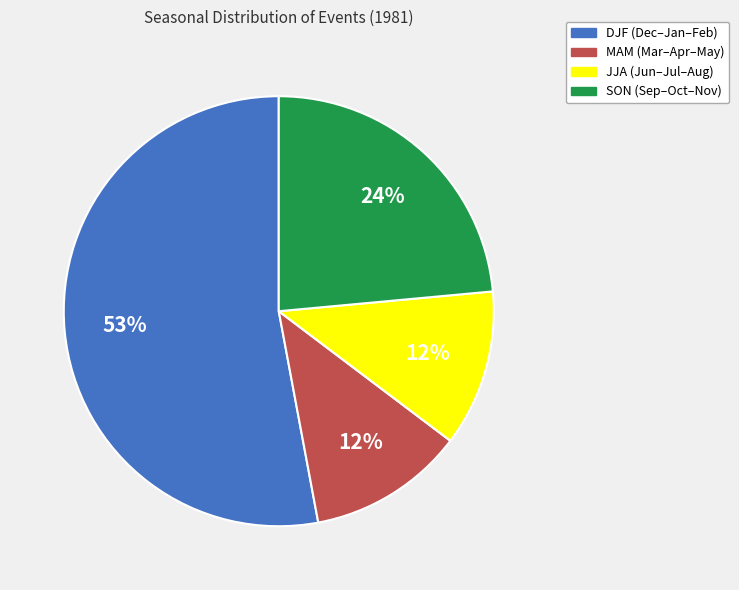

The DJF slice represents 66% of the pie. True or false?

False